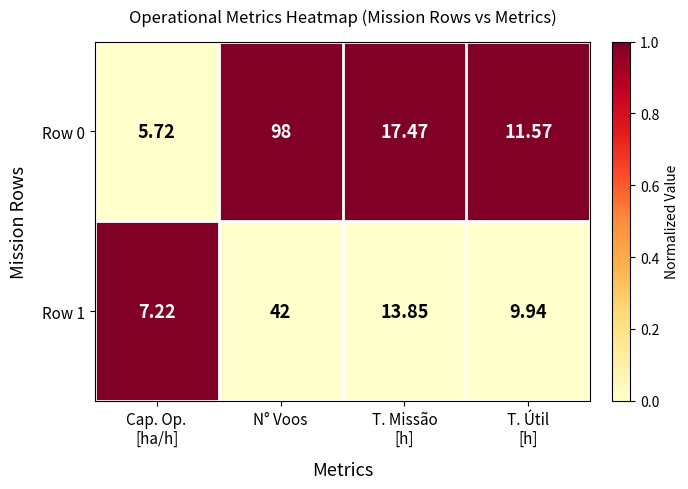

Which category has the highest value in the Row 0 series?

N° Voos